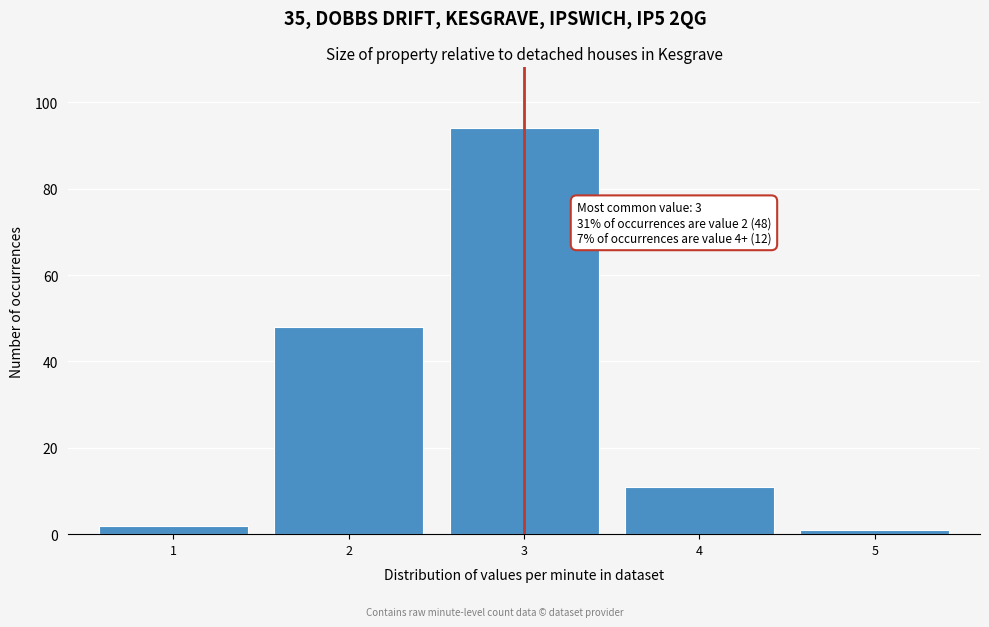

Reading left to right, what are all the values shown in this chart?

1=2	2=48	3=94	4=11	5=1